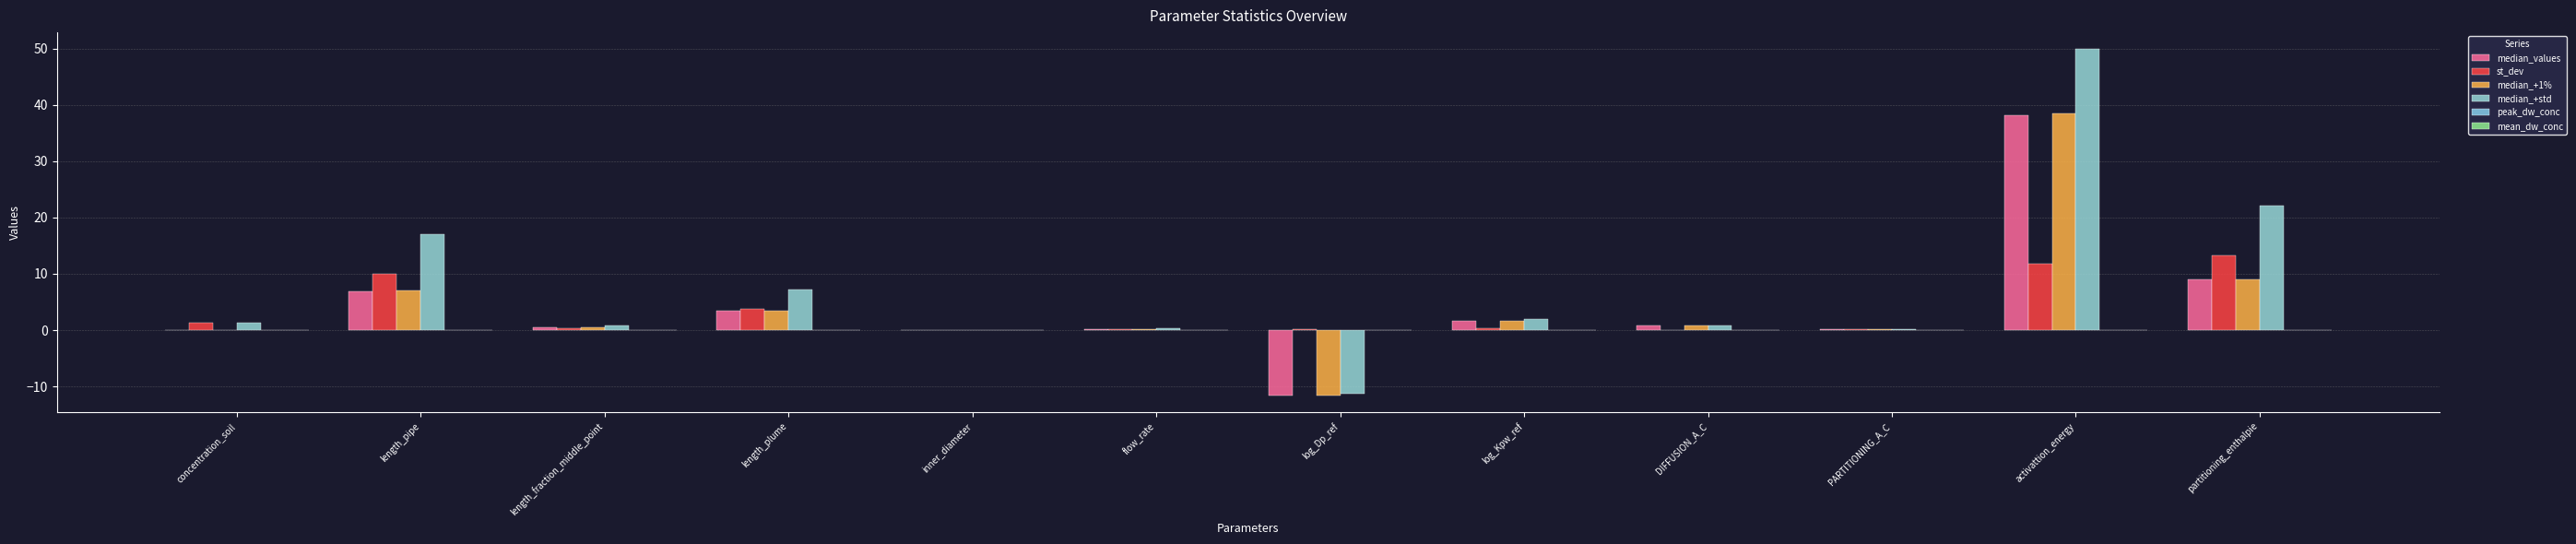

Are the bars grouped side by side (vs. stacked)?

Yes